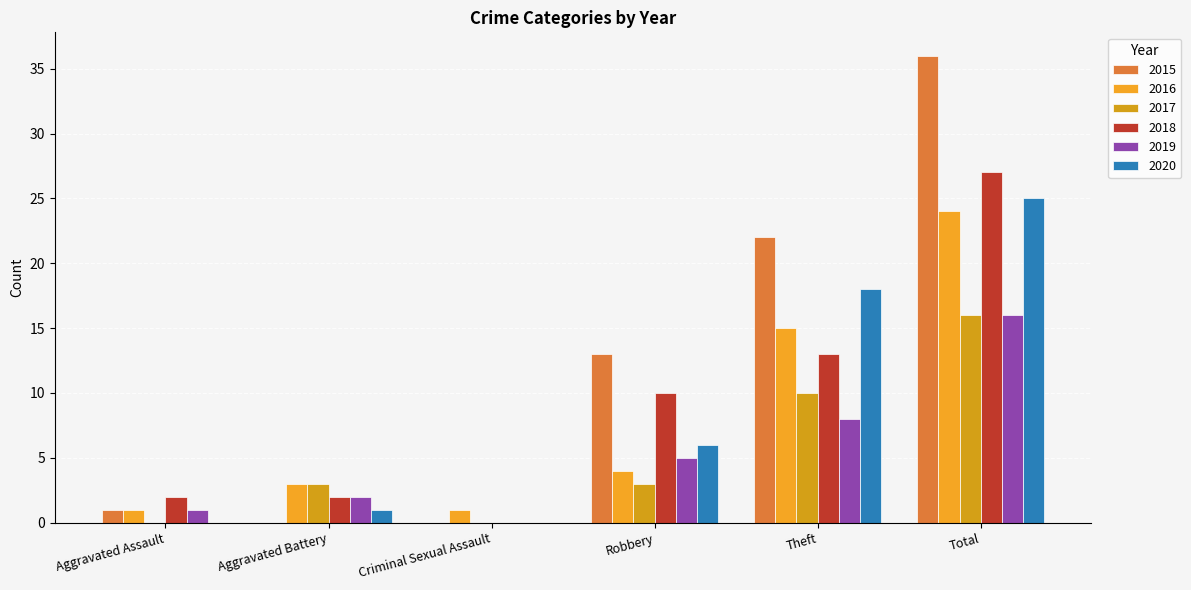

How many groups of bars are there?

6